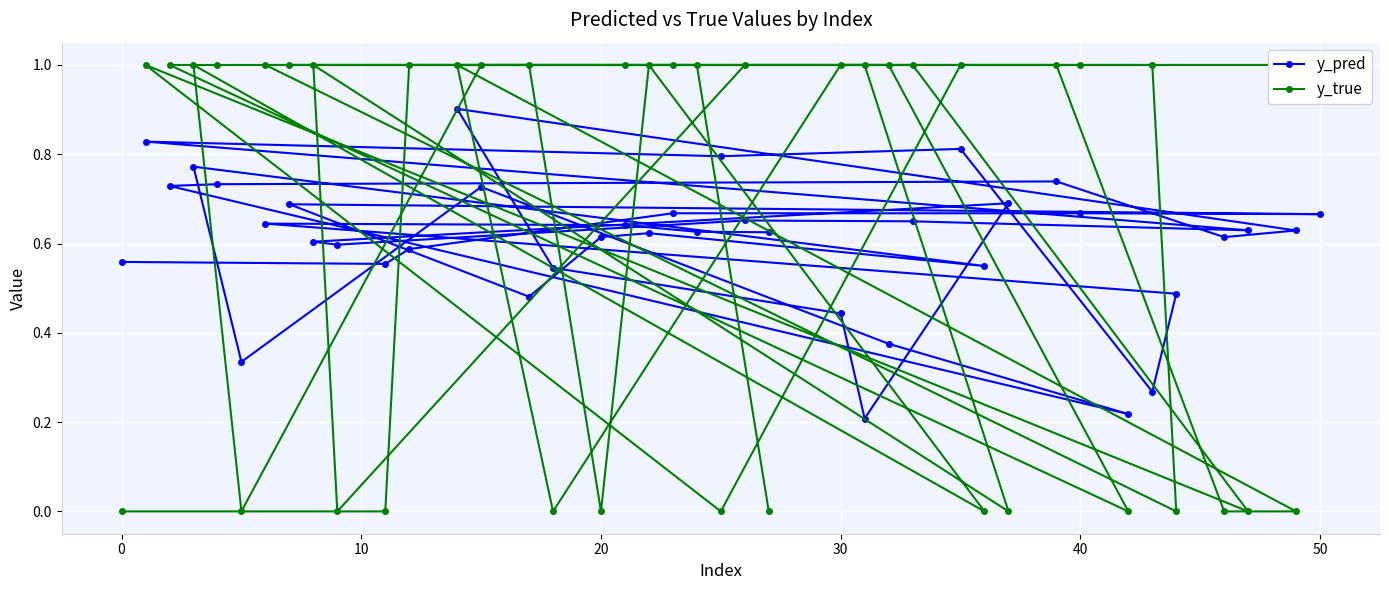

What is the value of the y_true point at the 3rd from the left?

1.0